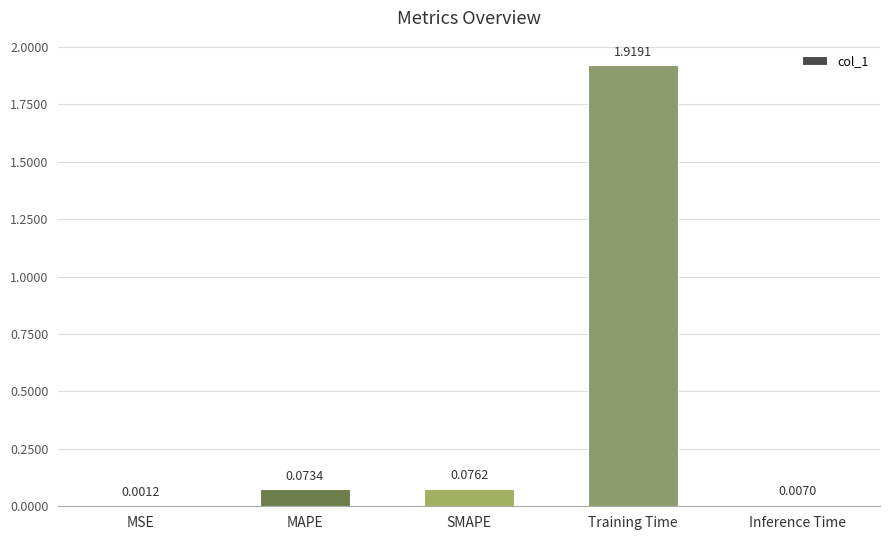

Which category has the highest value across all series?

Training Time